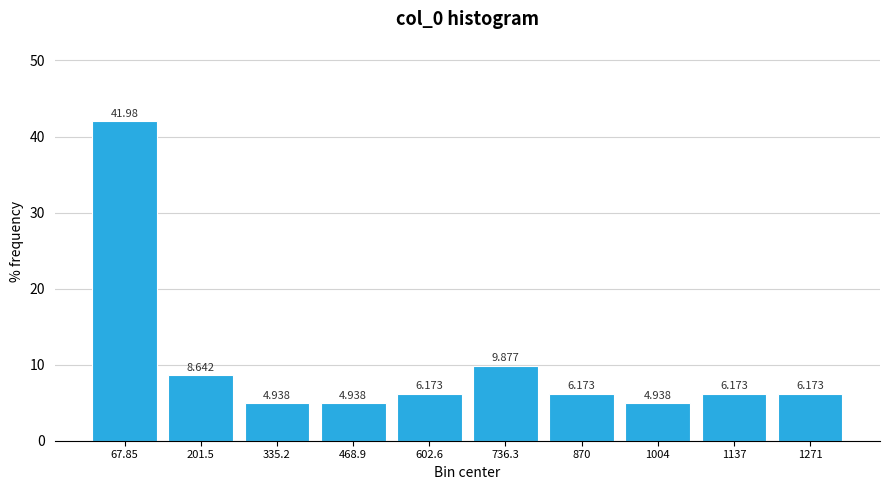

Reading left to right, list every bar in this chart as the range it spans on the x-axis followed by its height. The bar edges are not printed on the chart, so give them approximately, as read against the axis.

0 to 140: 41.975
140 to 260: 8.642
260 to 400: 4.938
400 to 540: 4.938
540 to 660: 6.173
660 to 800: 9.877
800 to 940: 6.173
940 to 1080: 4.938
1080 to 1200: 6.173
1200 to 1340: 6.173